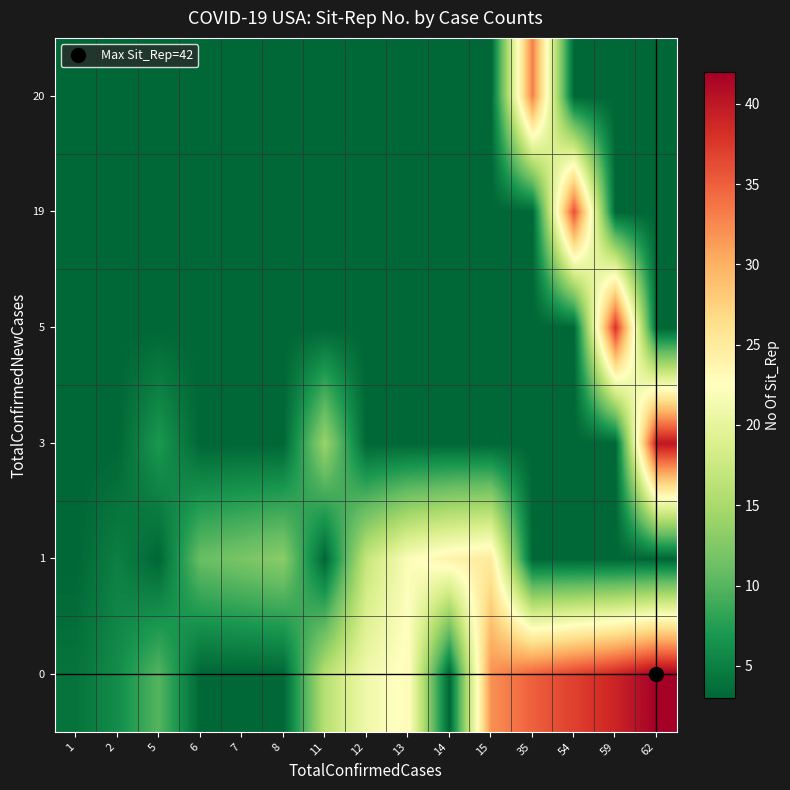

Which series has the largest total across all categories?

row_0